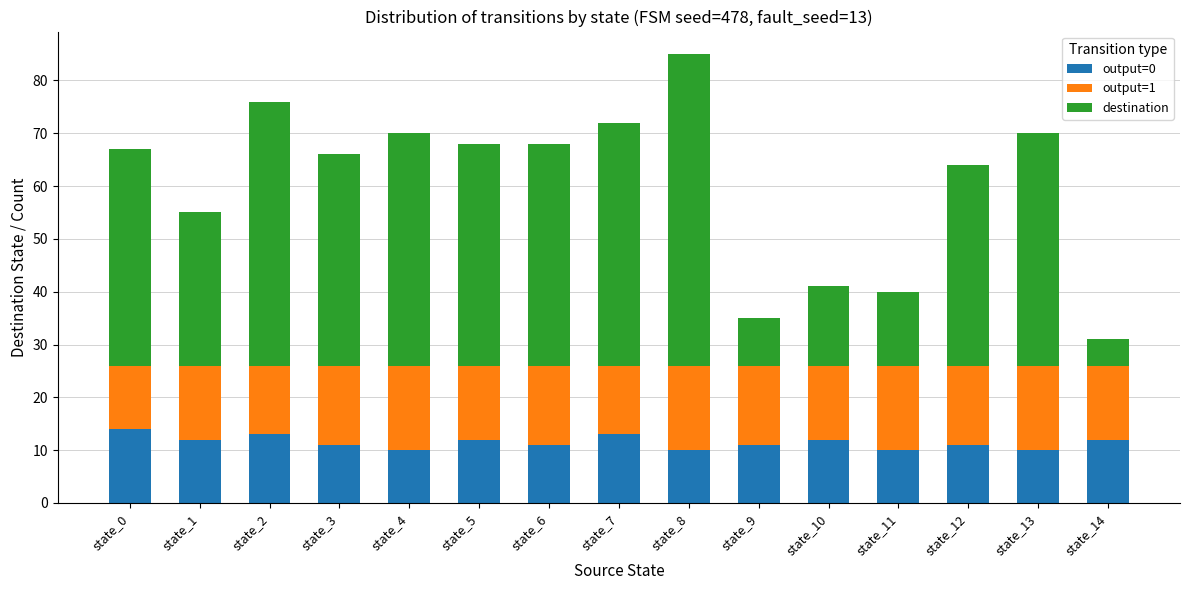

How many distinct data groups are displayed?

3